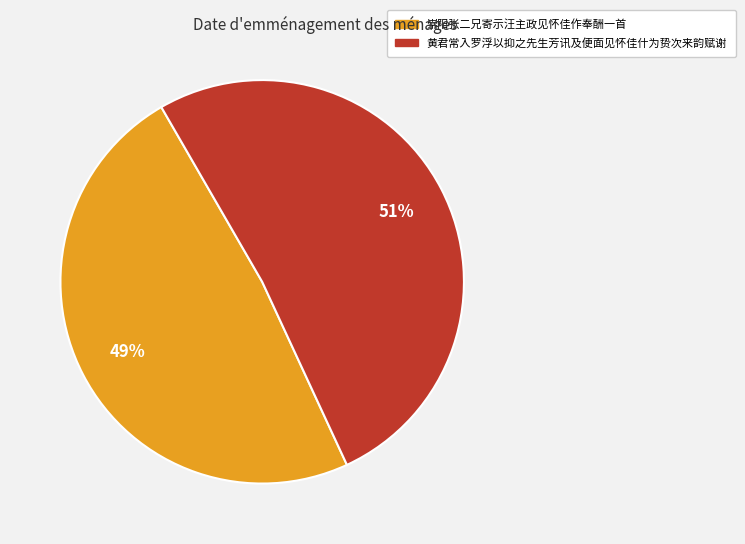

Count the number of slices in the pie.

2